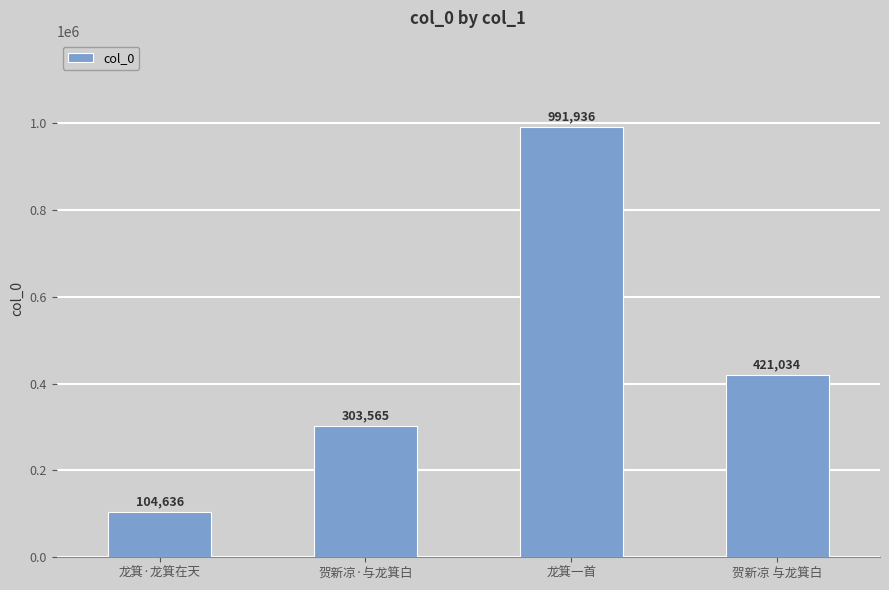

How many categories are shown in the chart?

4